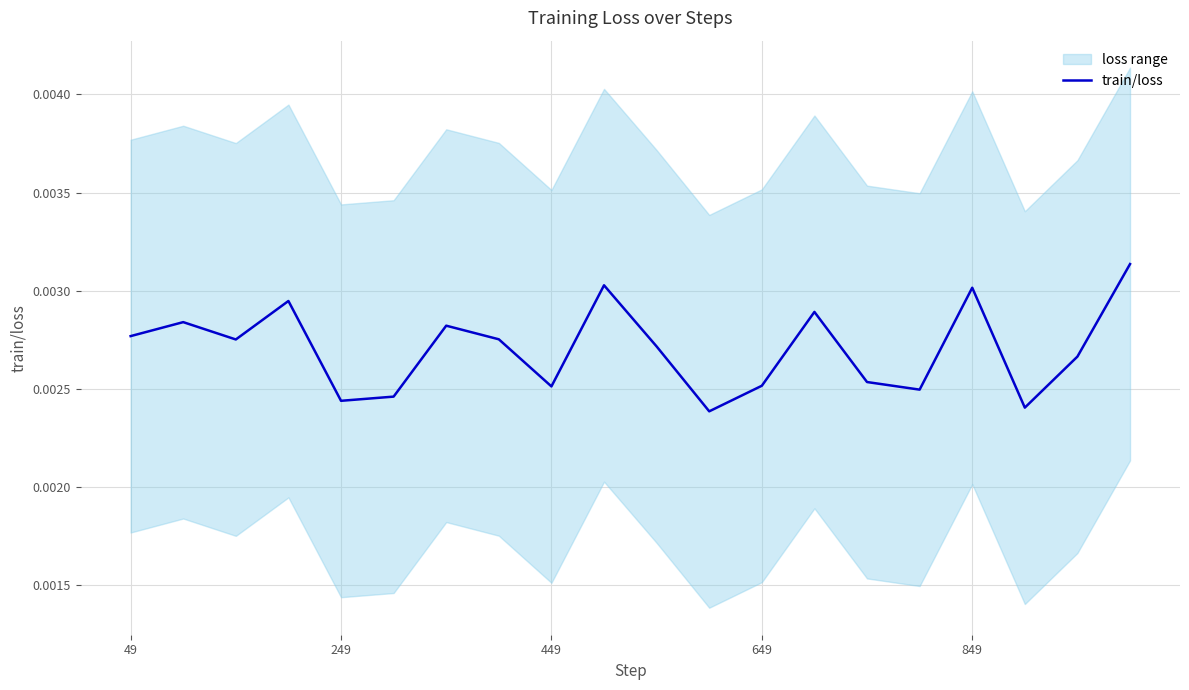

Is it true that the value at 14 is 0.0?

False